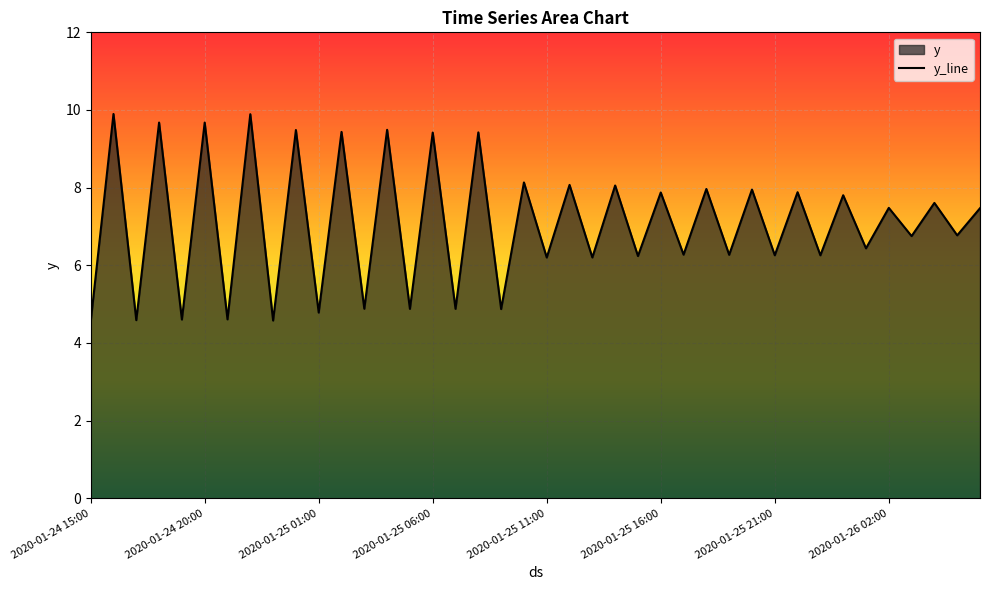

How many lines are shown in the chart?

1